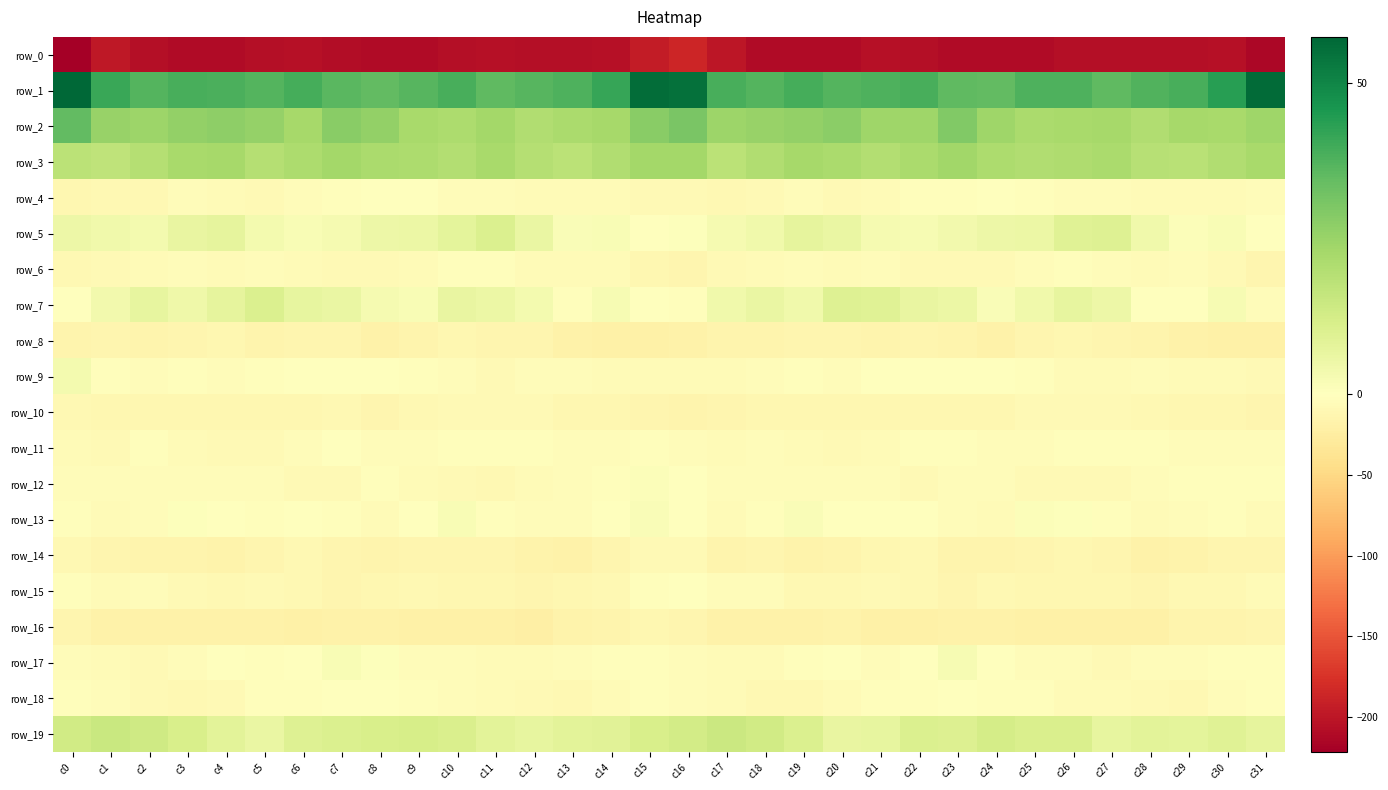

How many categories are shown in the chart?

32